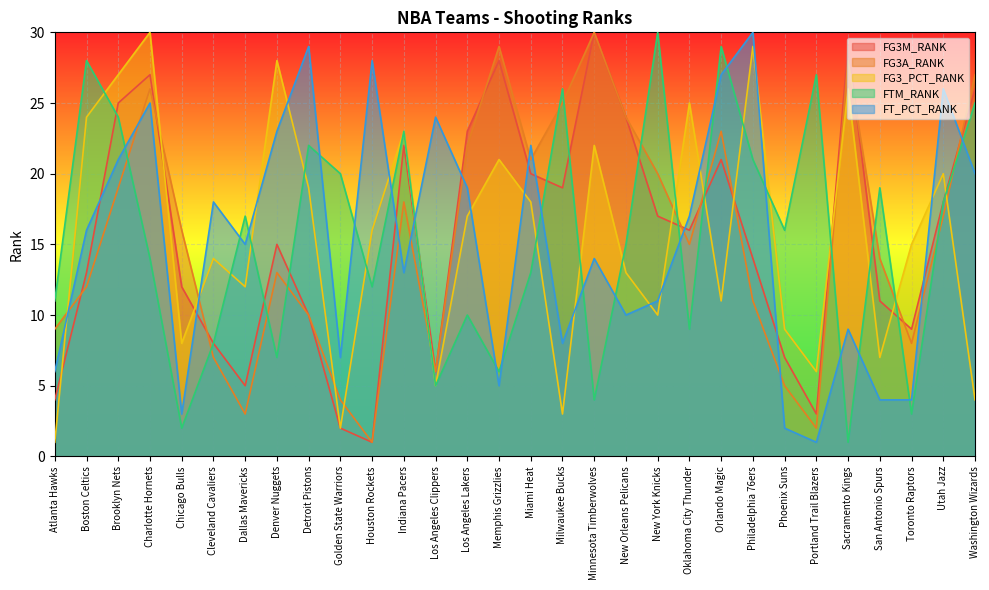

After their last crossing, which series has the higher values: FT_PCT_RANK or FG3M_RANK?

FG3M_RANK